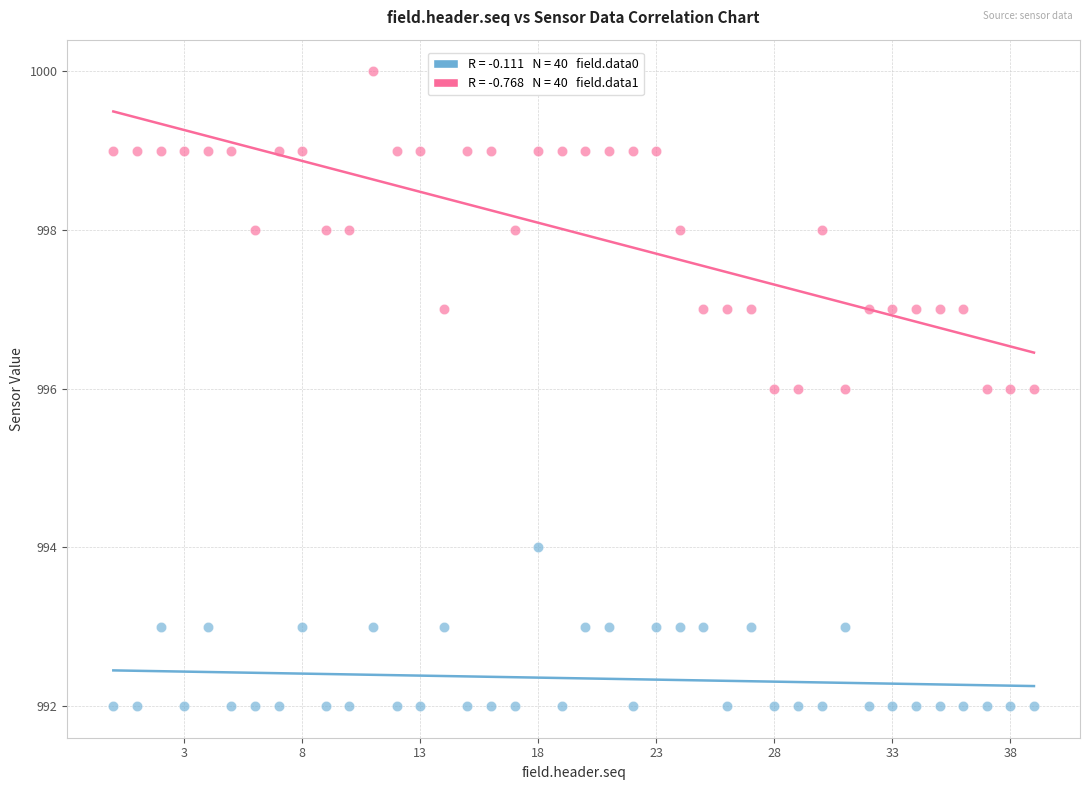

Across all data points, what is the range of X values (max minus min)?

39